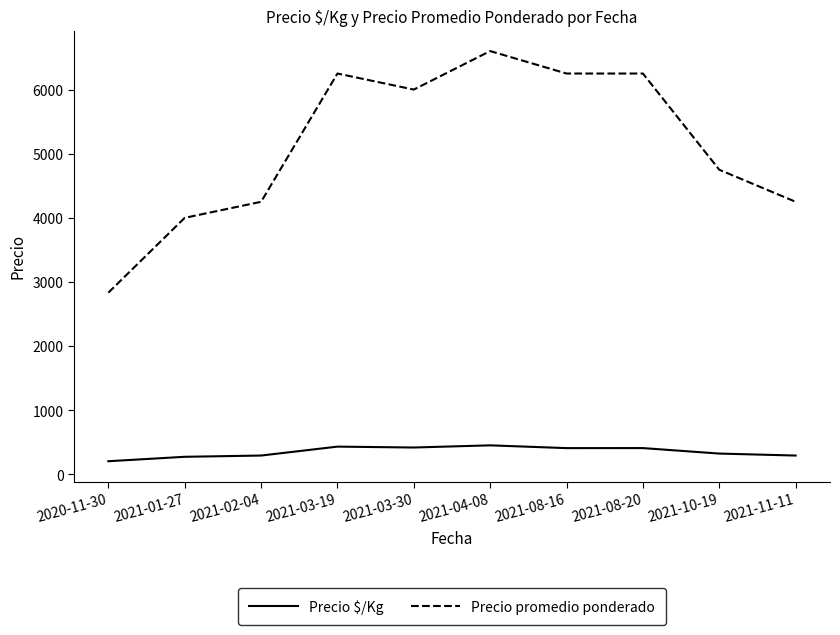

True or false: Precio promedio ponderado and Precio $/Kg cross at least once.

False